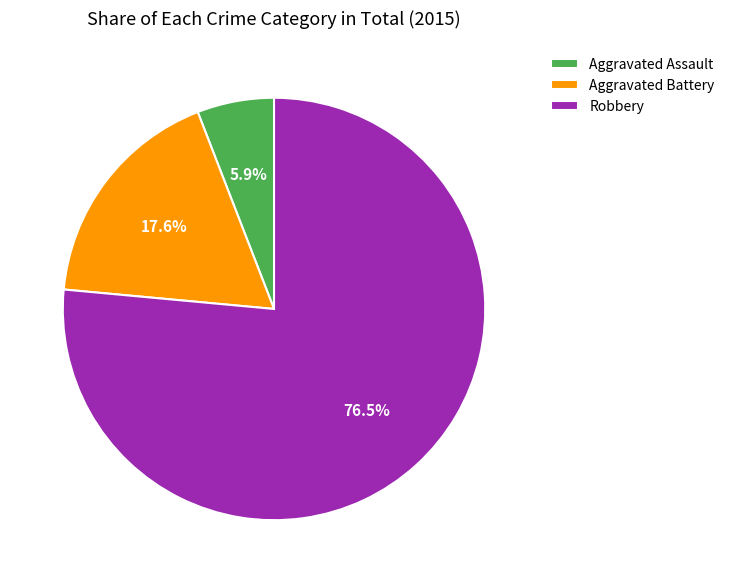

What portion of the pie excludes Aggravated Battery?

82.4%